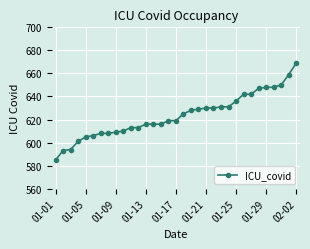

What is the minimum value shown in the chart?

585